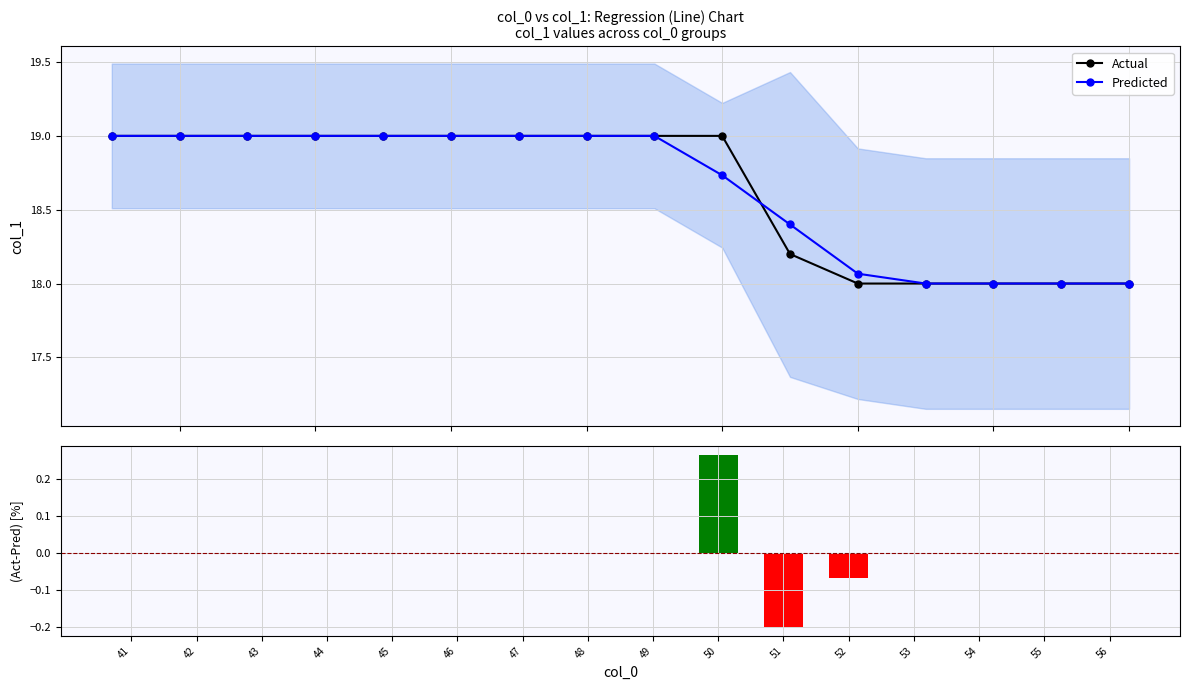

What is the maximum value for Predicted?

19.0